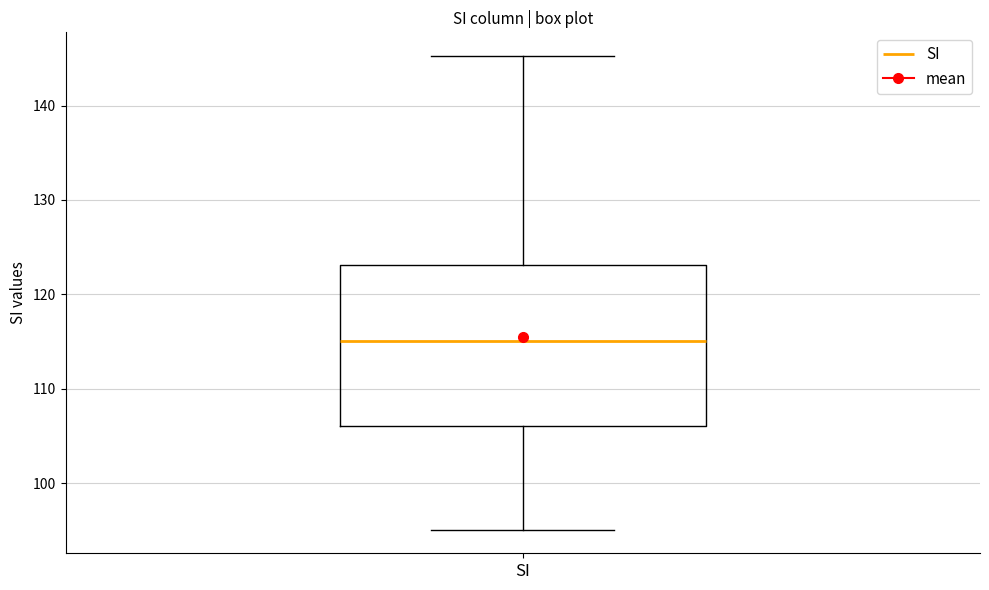

Read this box plot against the y-axis: the position of the median line, the range covered by the box, and the ends of both whiskers. The values are not printed on the chart, so give them approximately, as read against the axis.

median 115, box 106 to 123, whiskers 95 to 145